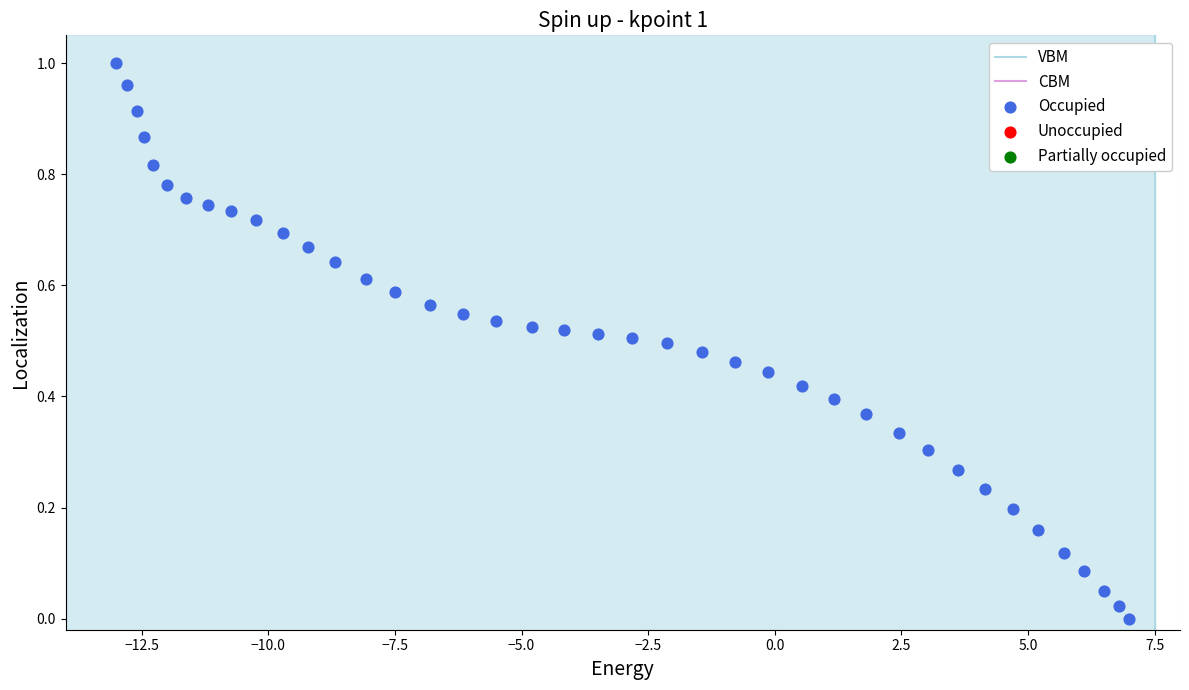

What is the range of X values (max minus min)?

20.0